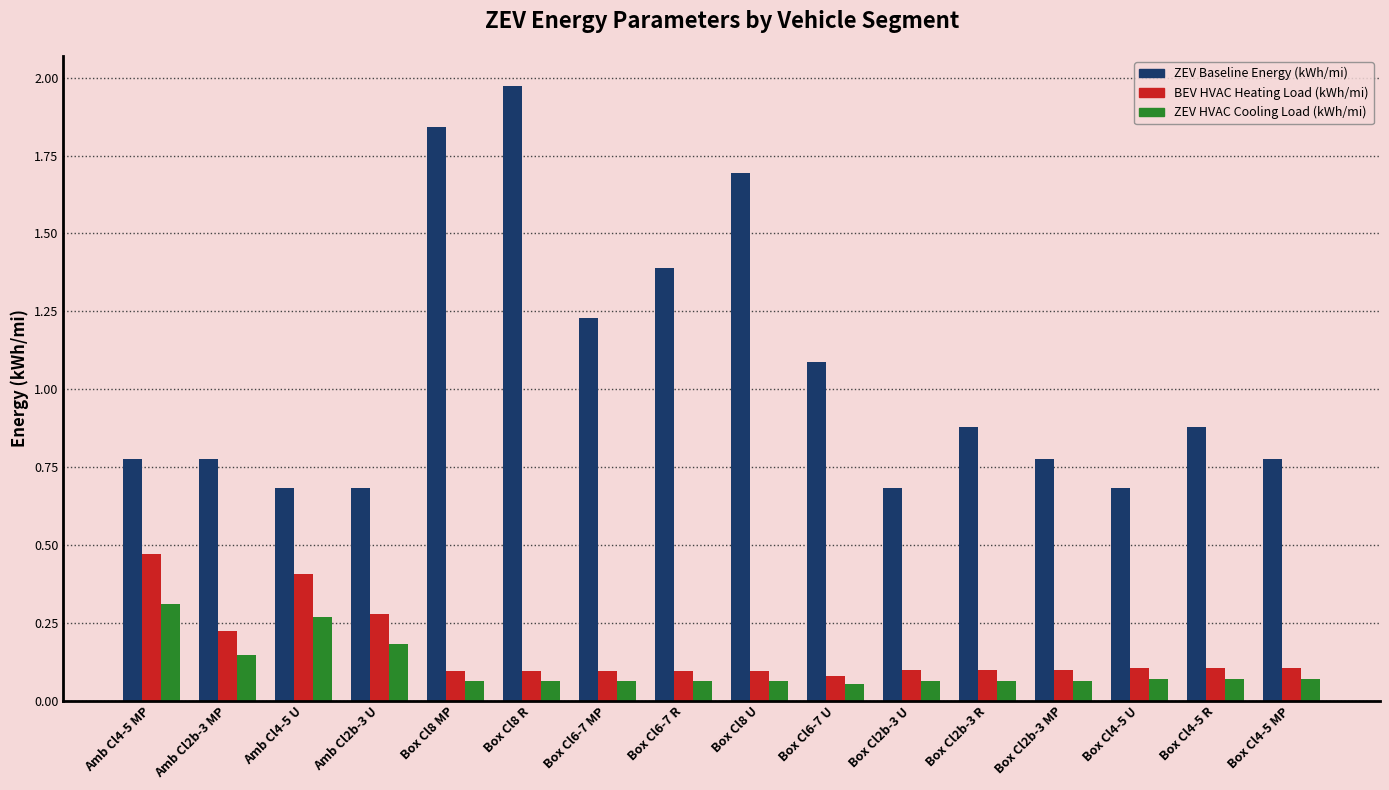

Is it true that ZEV Baseline Energy (kWh/mi) equals 1.1 at Amb Cl4-5 U?

False